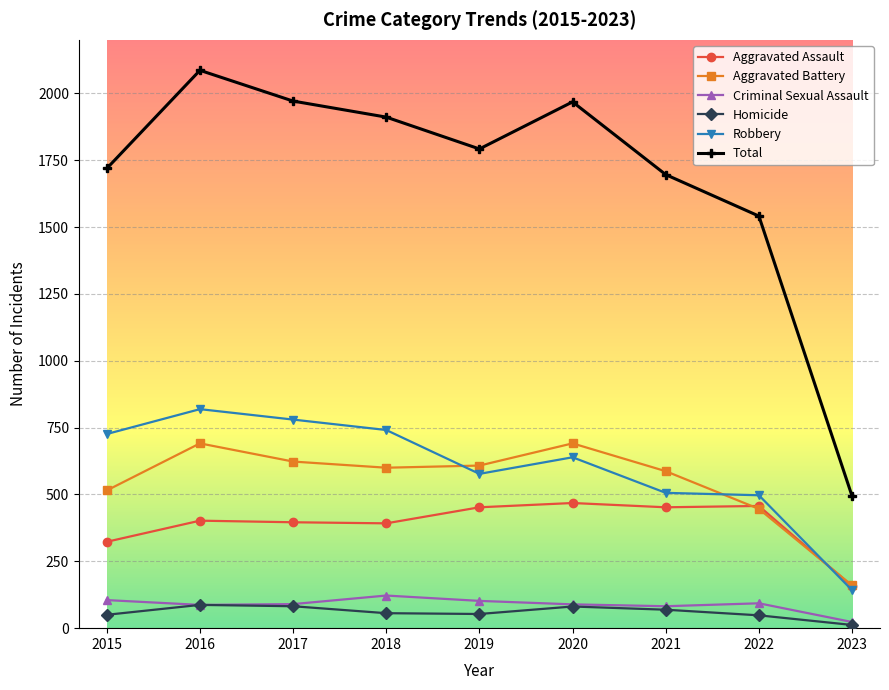

At which category does the chart reach its minimum across all series?

2023